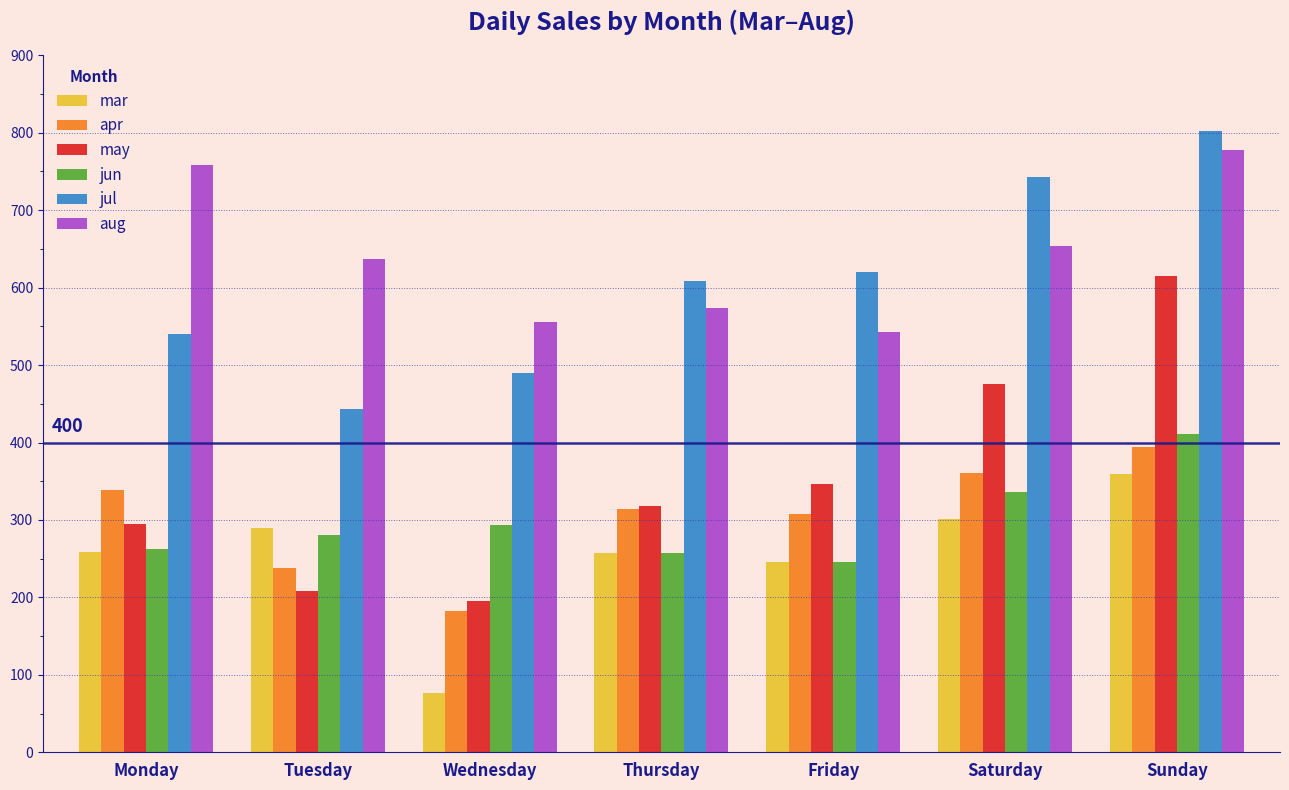

Is the value of apr at Monday greater than the value of mar at Sunday?

No